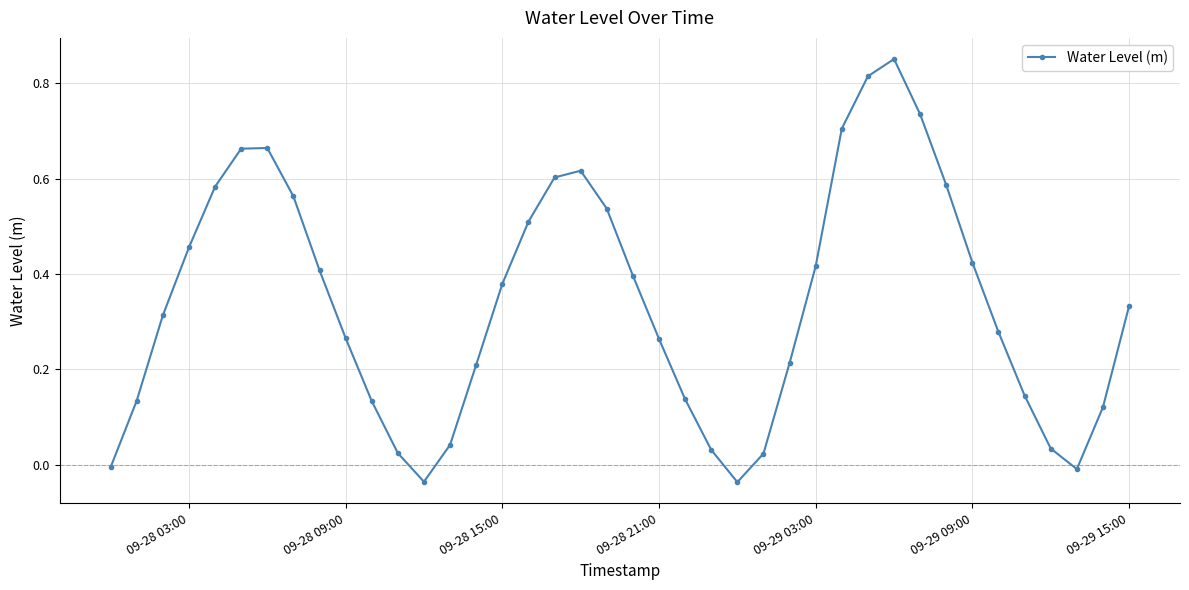

How many interior local valleys (lower than both neighbors) does the data have?

3